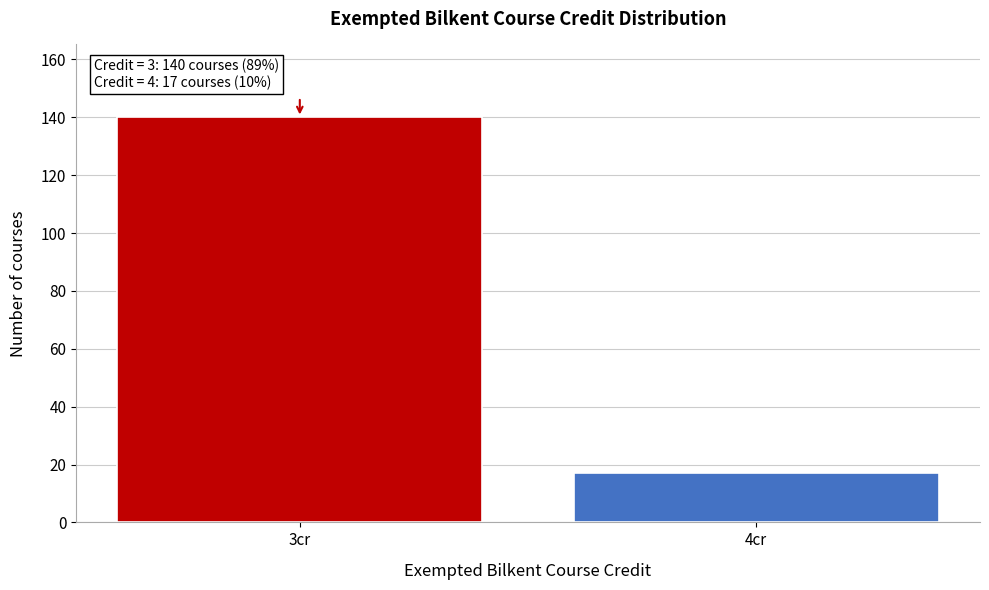

Reading left to right, what are all the values shown in this chart?

3cr=140	4cr=17